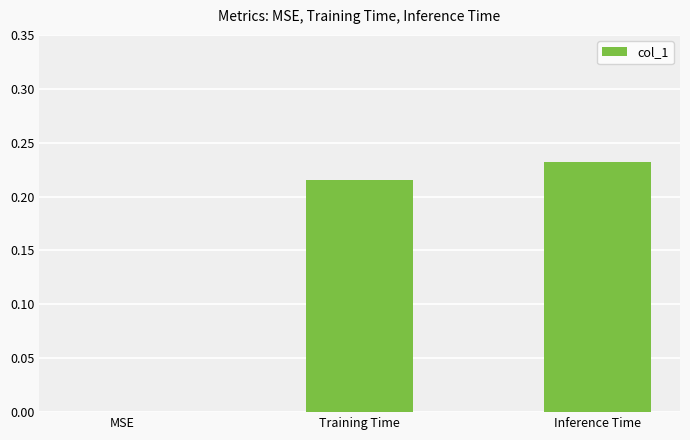

Where is the data nearest to the value 0?

MSE